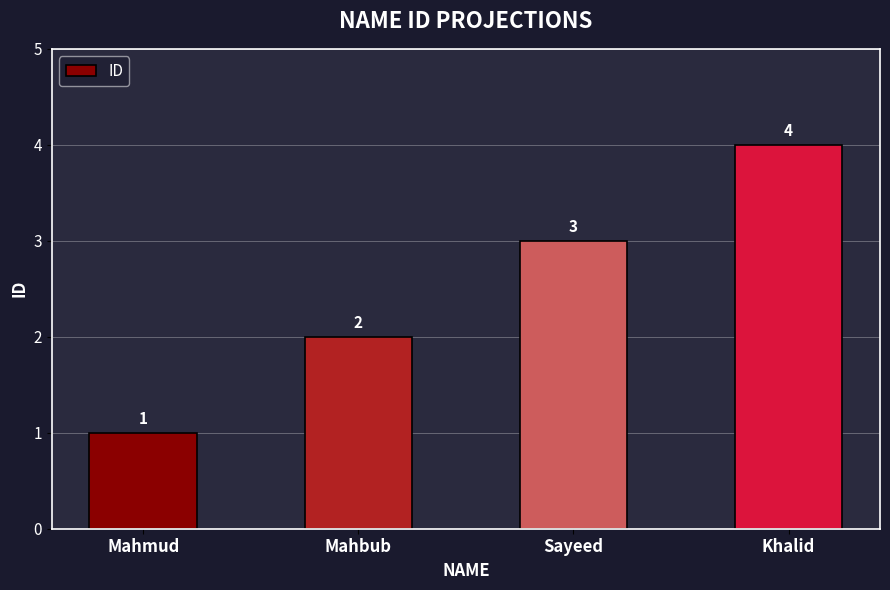

Approximately how many times larger is the value at Mahmud compared to Mahbub?

0.5